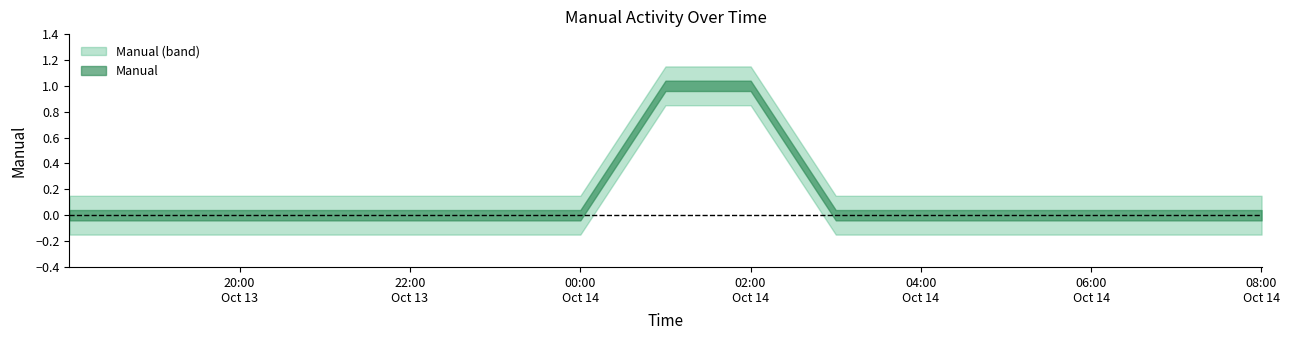

What position from the left is 2010-10-14 04:00:06?

11